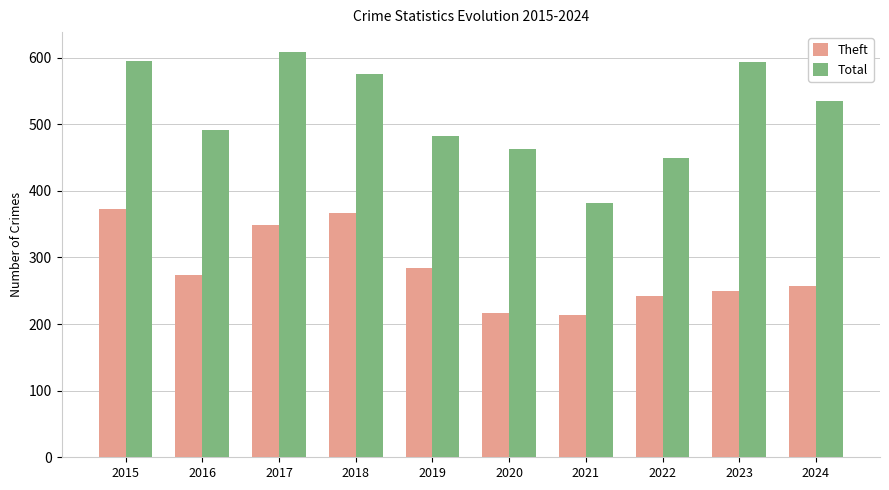

Between 2016 and 2024, which series saw the biggest shift?

Total